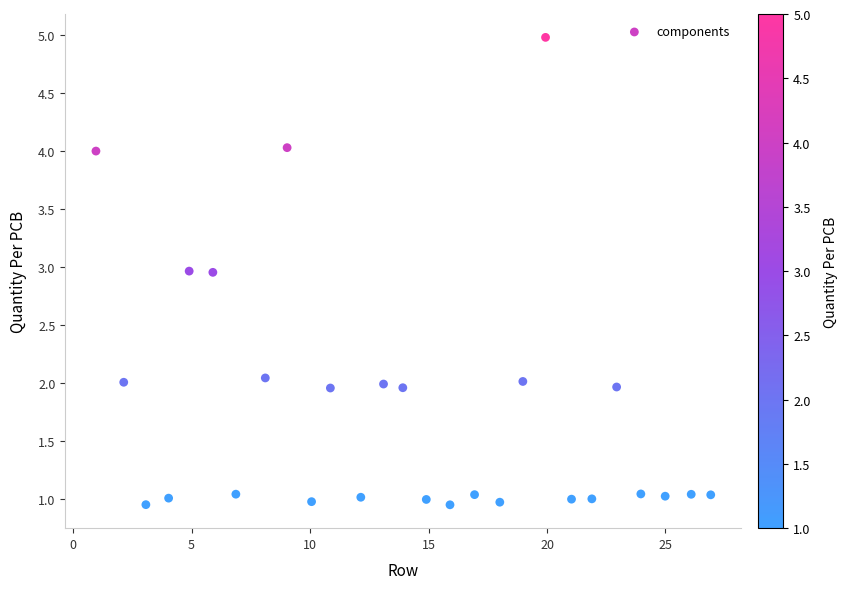

What is the range of Y values (max minus min)?

4.0